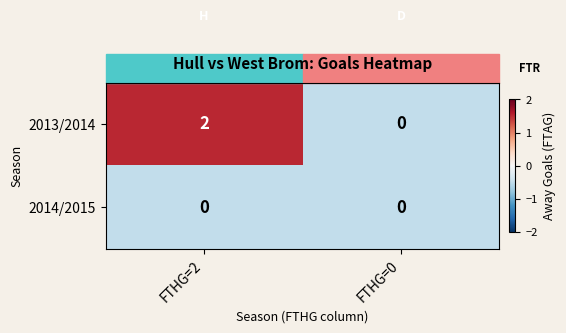

At which category is the sum across all series the highest?

FTHG=2